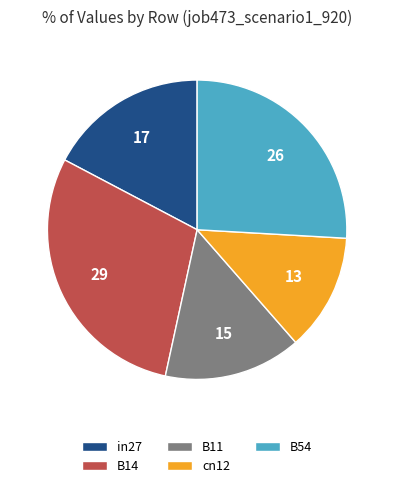

Does B11 account for over 50% of the chart?

No